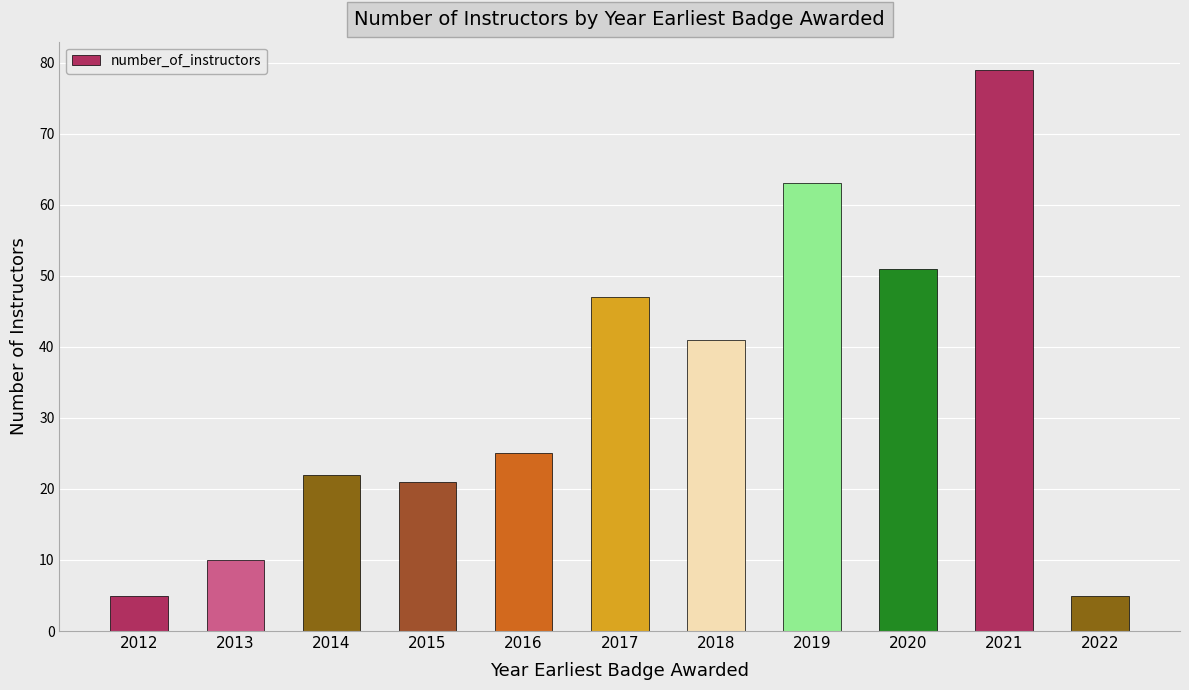

At which category does the chart reach its peak across all series?

2021